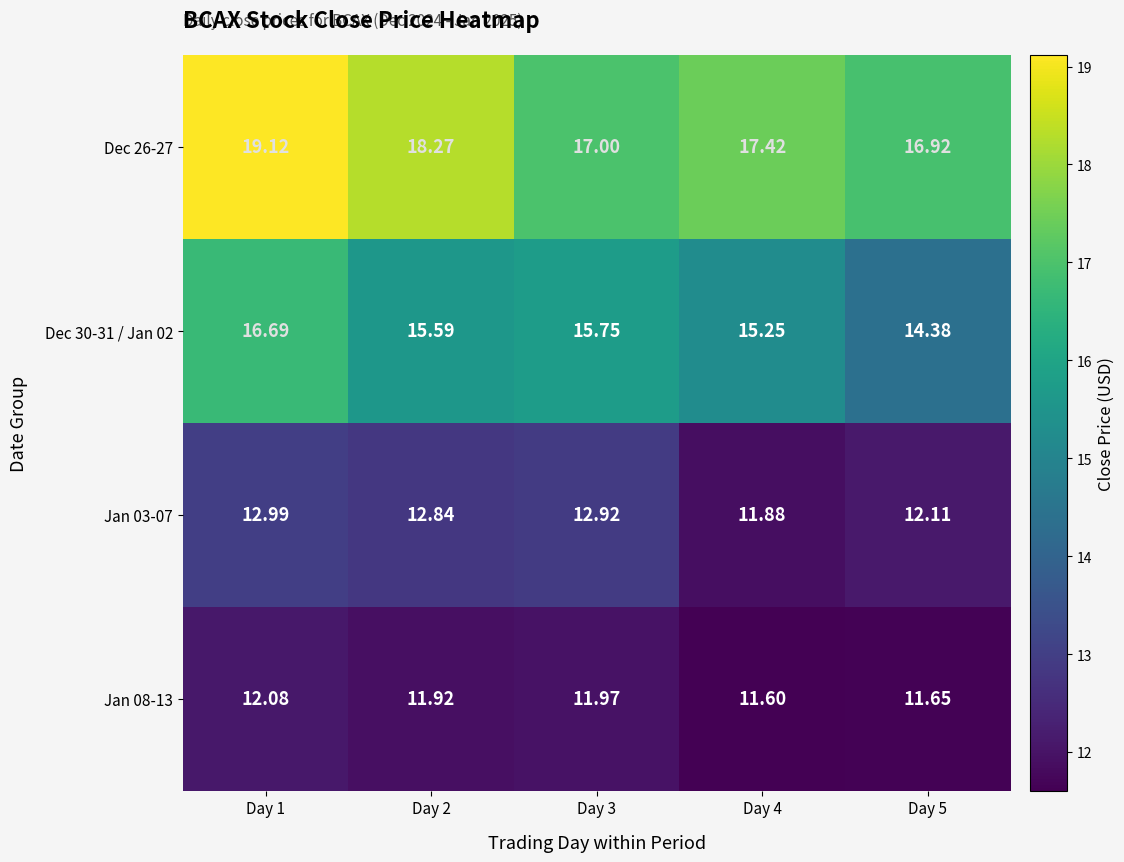

At which category is the sum across all series the highest?

Day 1